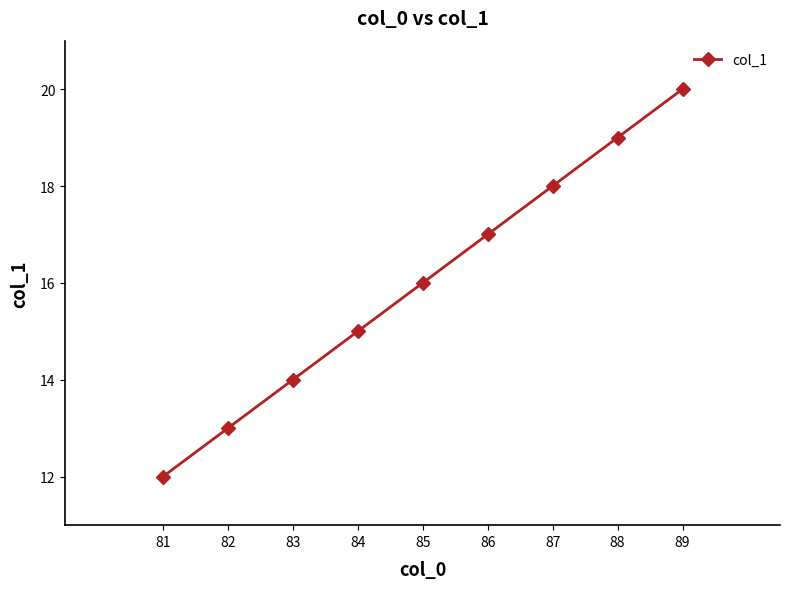

Is it true that the value at 88 is 19?

True